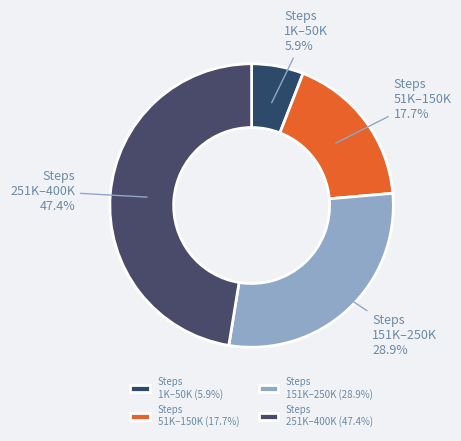

What portion of the pie excludes Steps 151K–250K?

71.1%